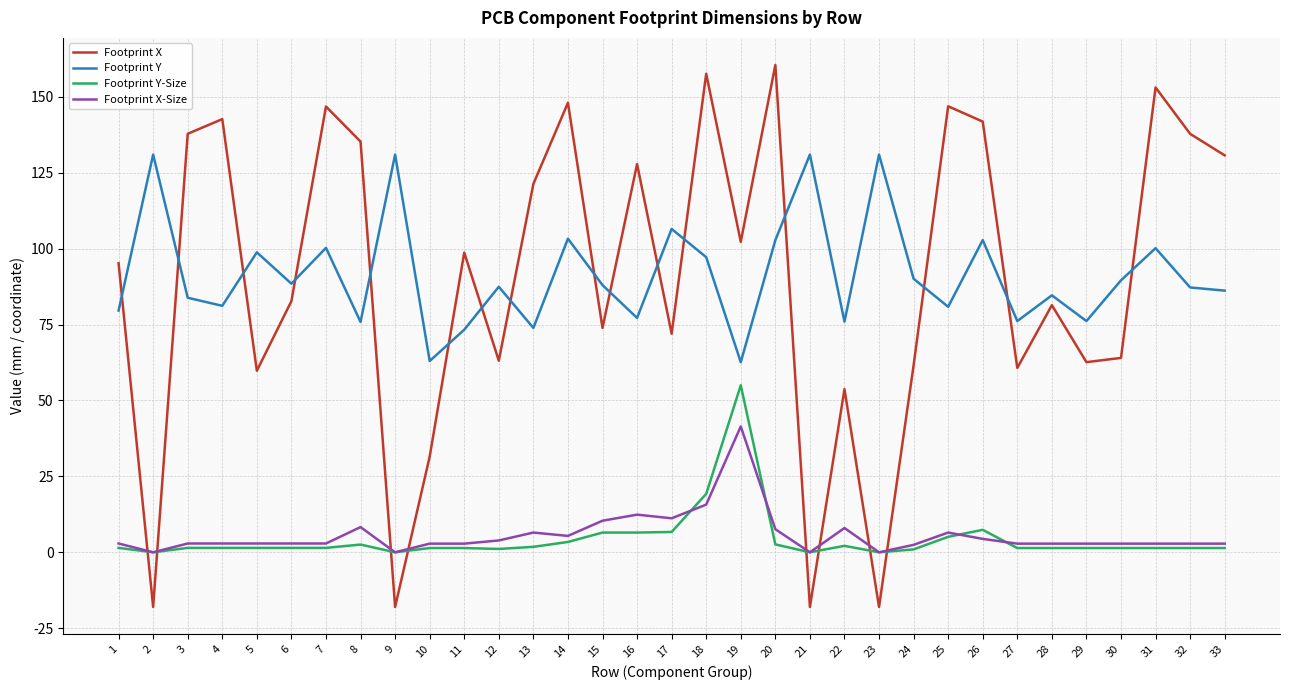

What is the maximum value for Footprint X?

160.5